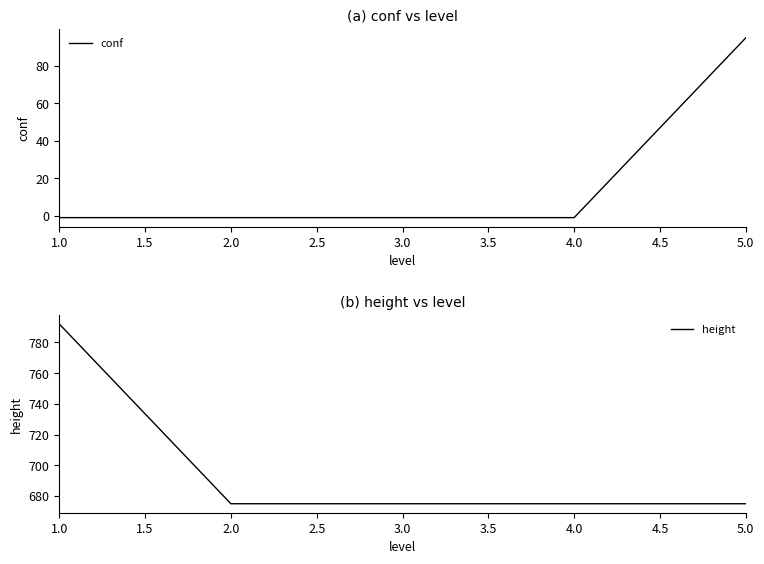

The value of conf at 5.0 is 95. True or false?

True